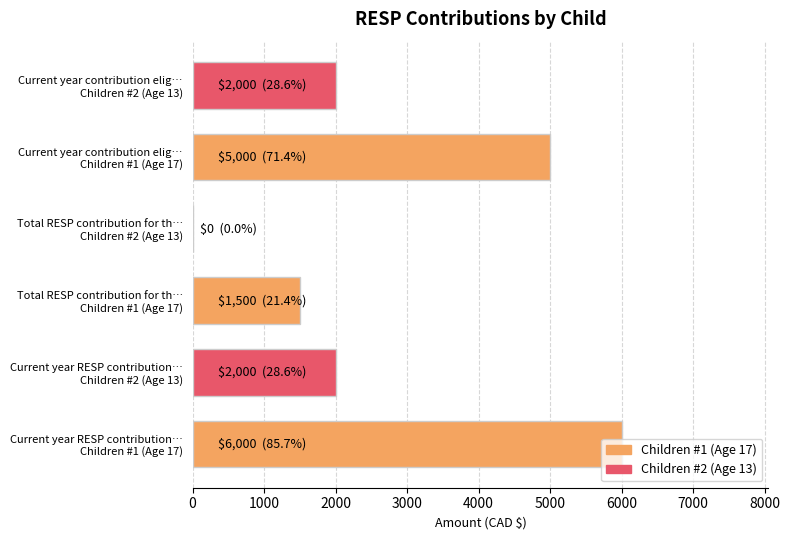

What is the maximum value shown in the chart?

6000